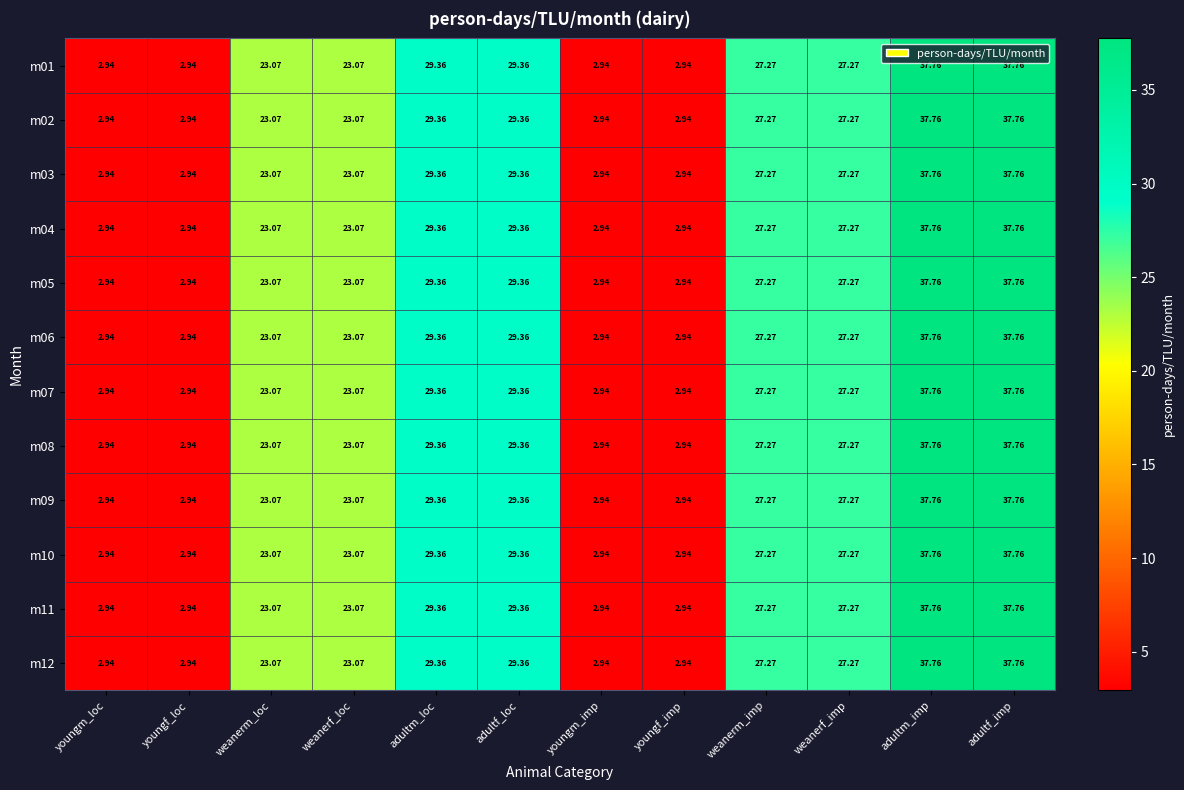

Where does the m02 series first go above 27?

adultm_loc